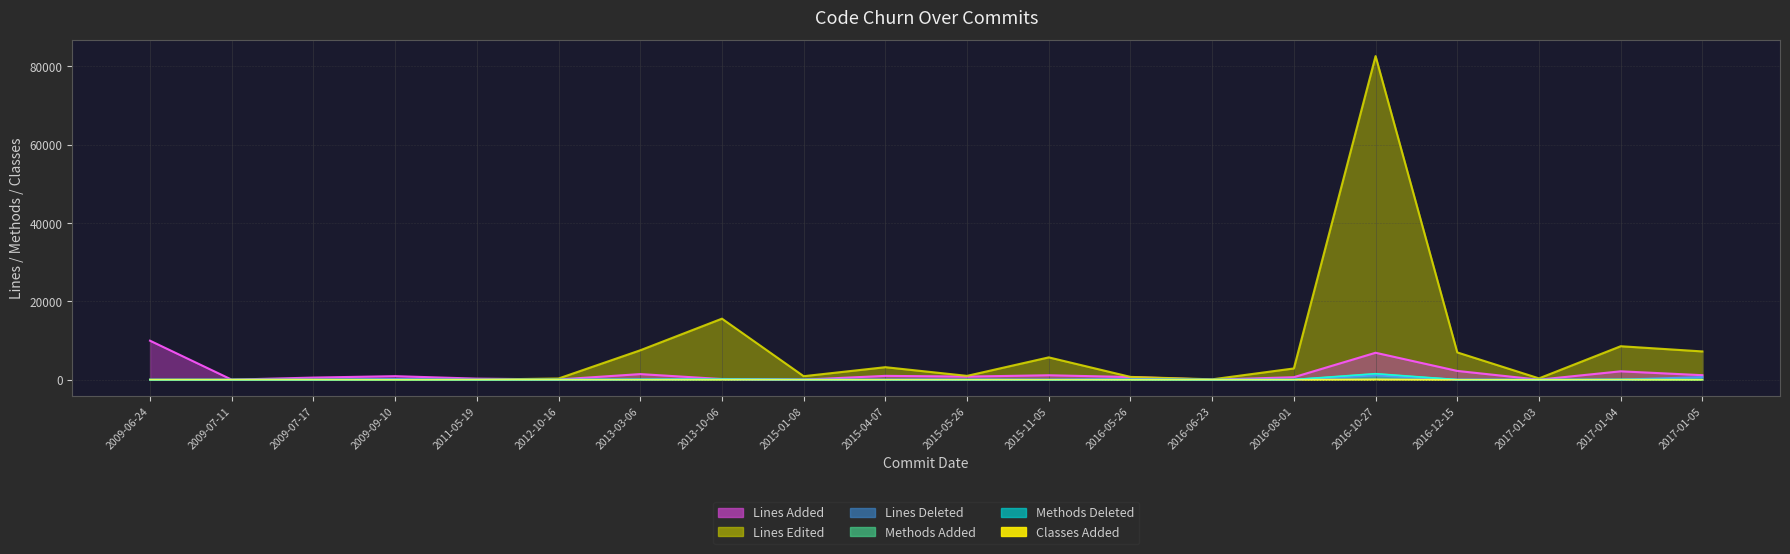

How many positive values does the Lines Edited series have?

15